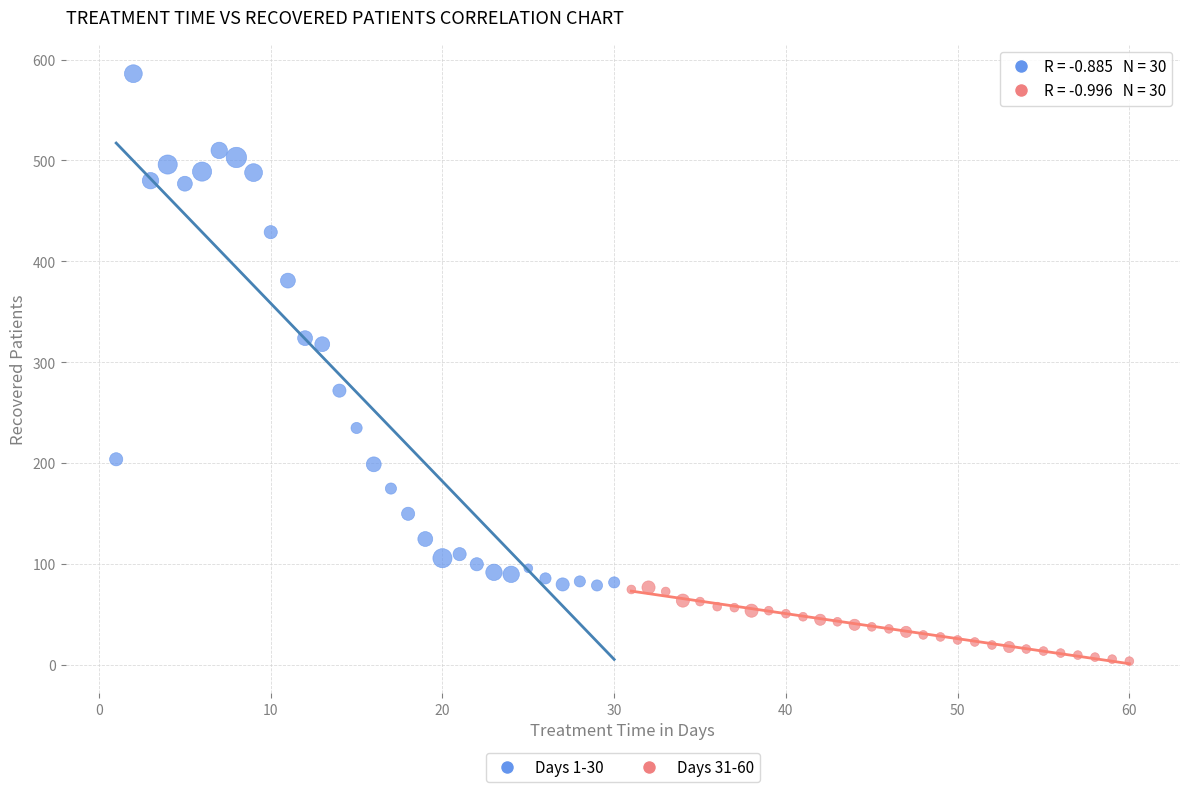

Which series has the largest Y range (max minus min)?

Days 1-30